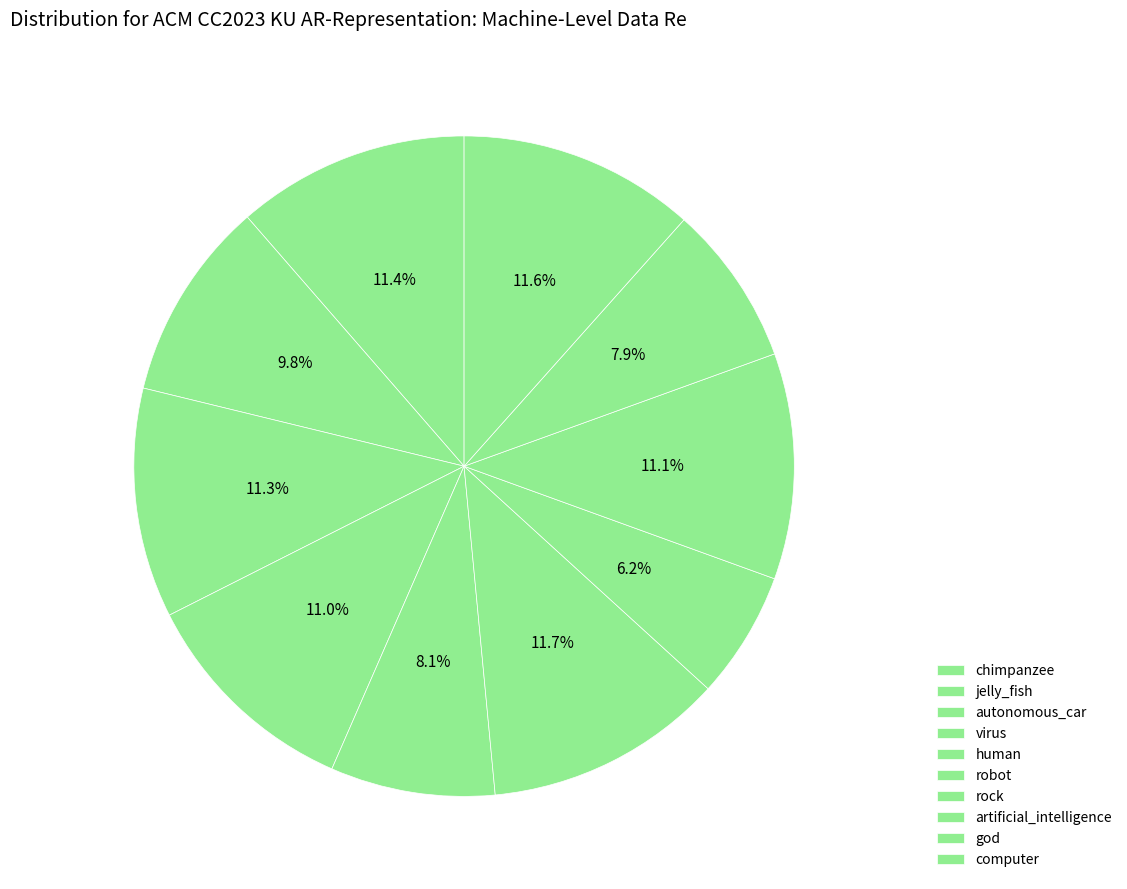

To the nearest percent, what percentage of the pie is virus?

11%